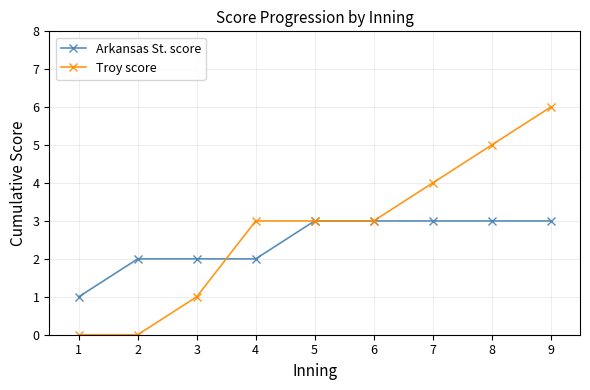

Does the chart have visible grid lines?

Yes